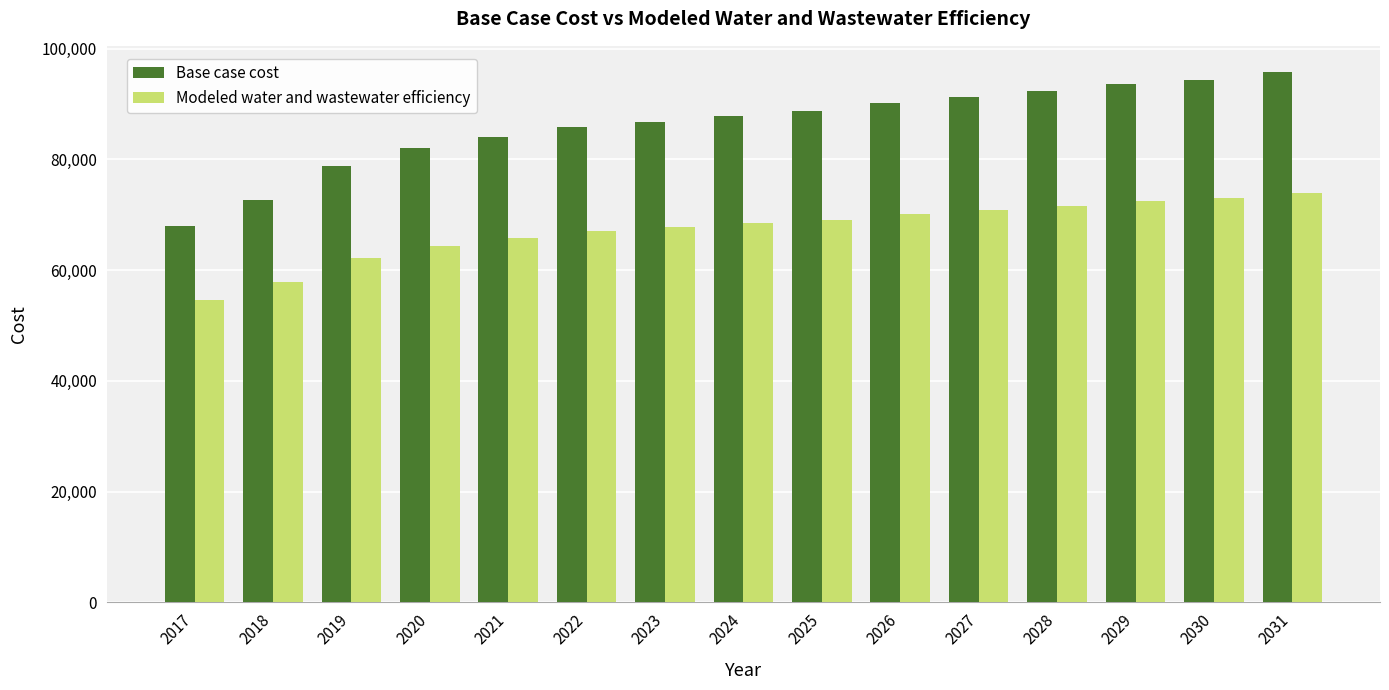

True or false: Modeled water and wastewater efficiency has a value of 97936.7 at 2024.

False